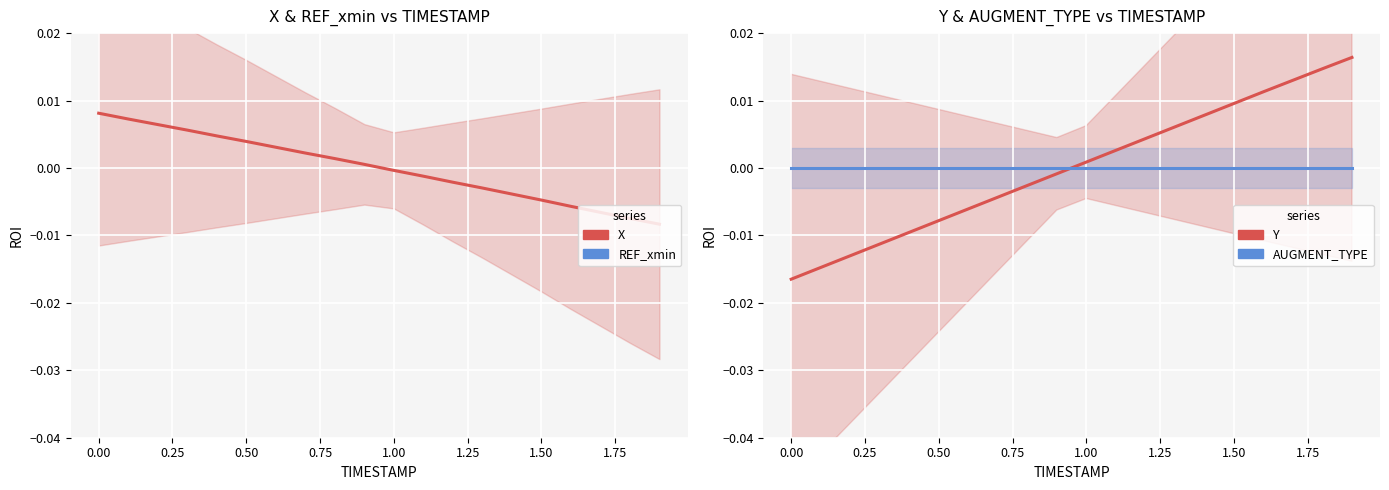

Does the chart display data point markers on the line(s)?

No